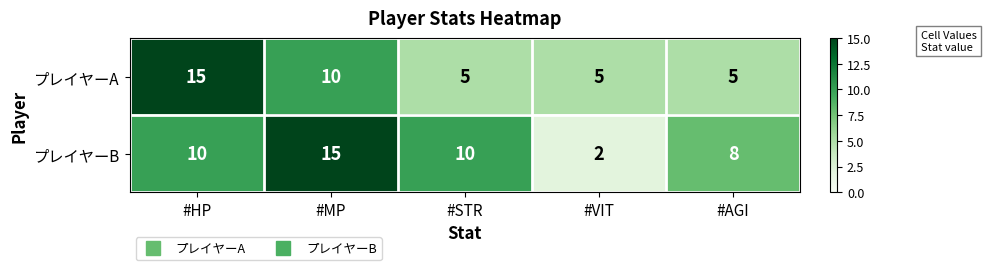

List the series in order of their overall mean, lowest first.

プレイヤーA, プレイヤーB